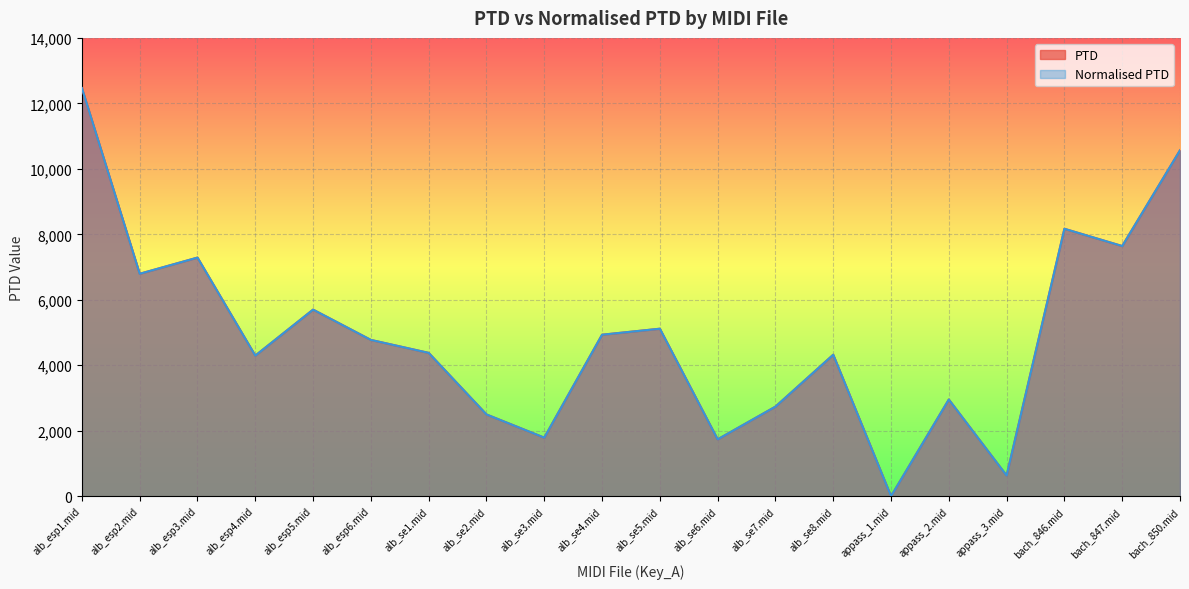

Which series has the widest spread of values?

PTD